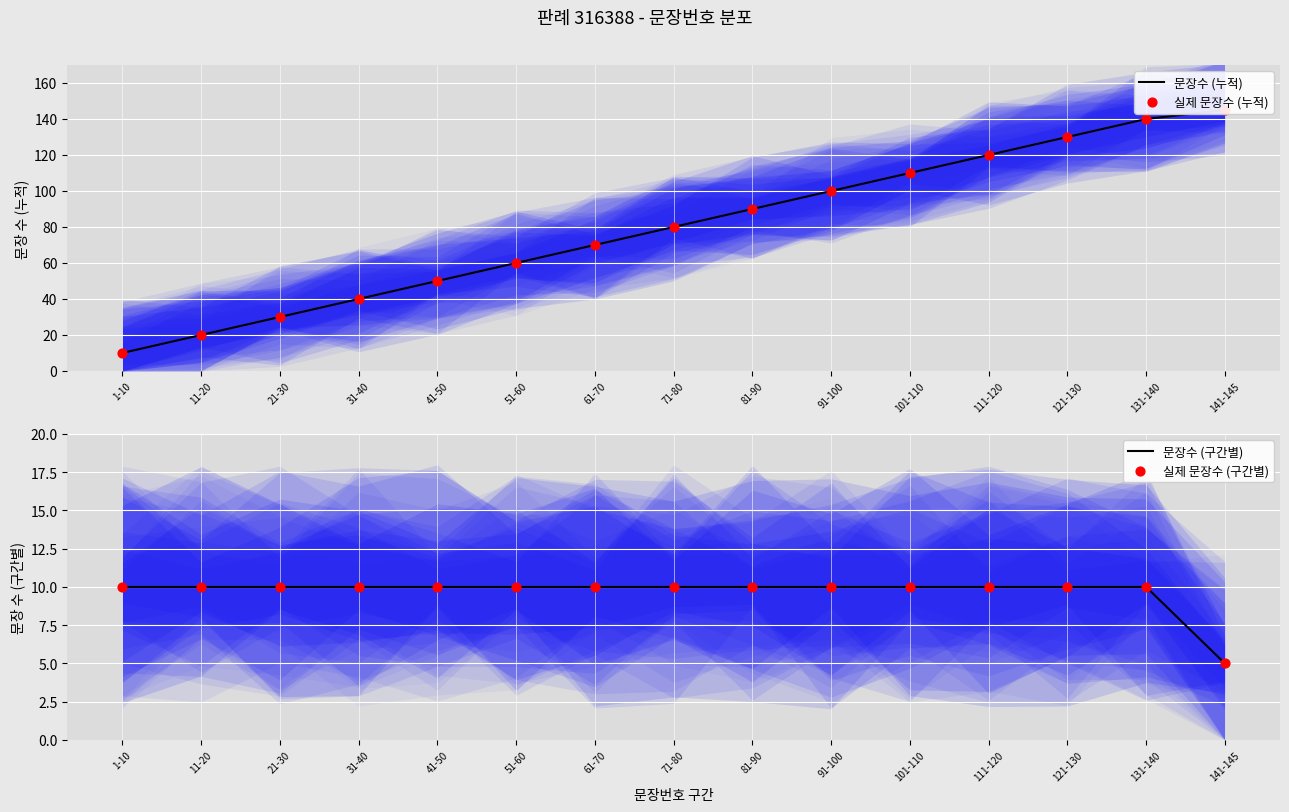

Which series reaches the maximum Y coordinate?

문장수 (누적)